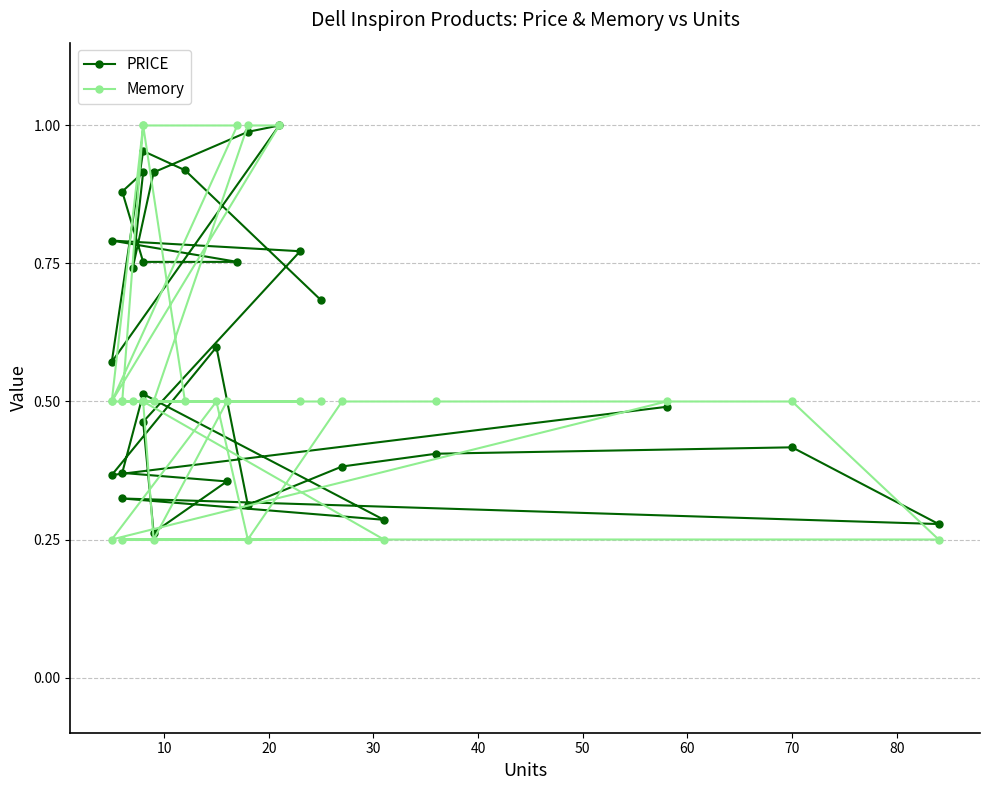

How many distinct data groups are displayed?

2